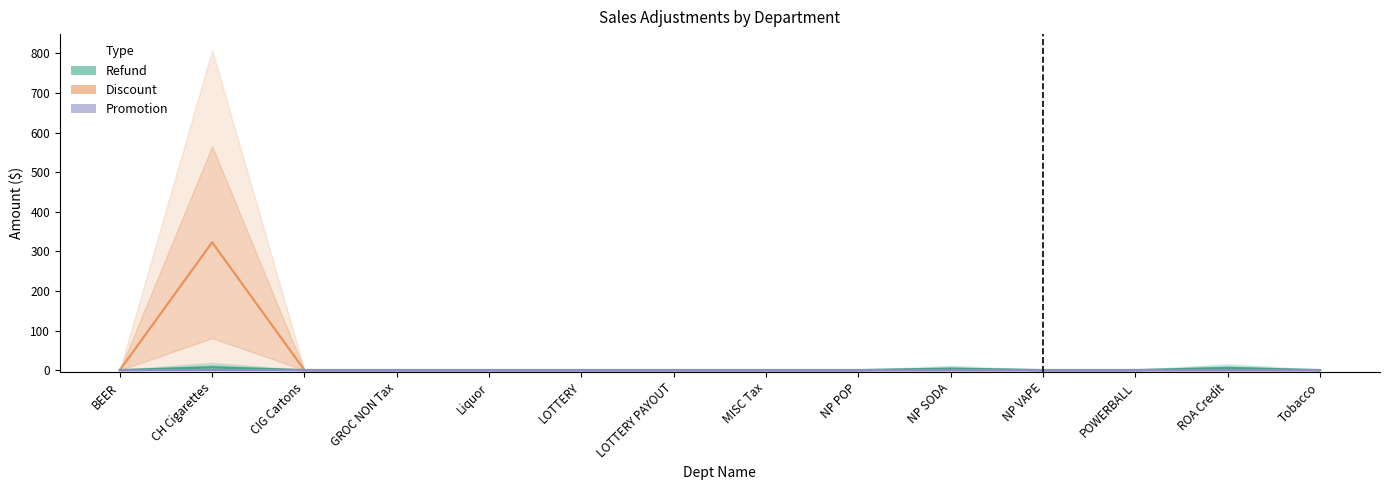

Does the chart have visible grid lines?

No